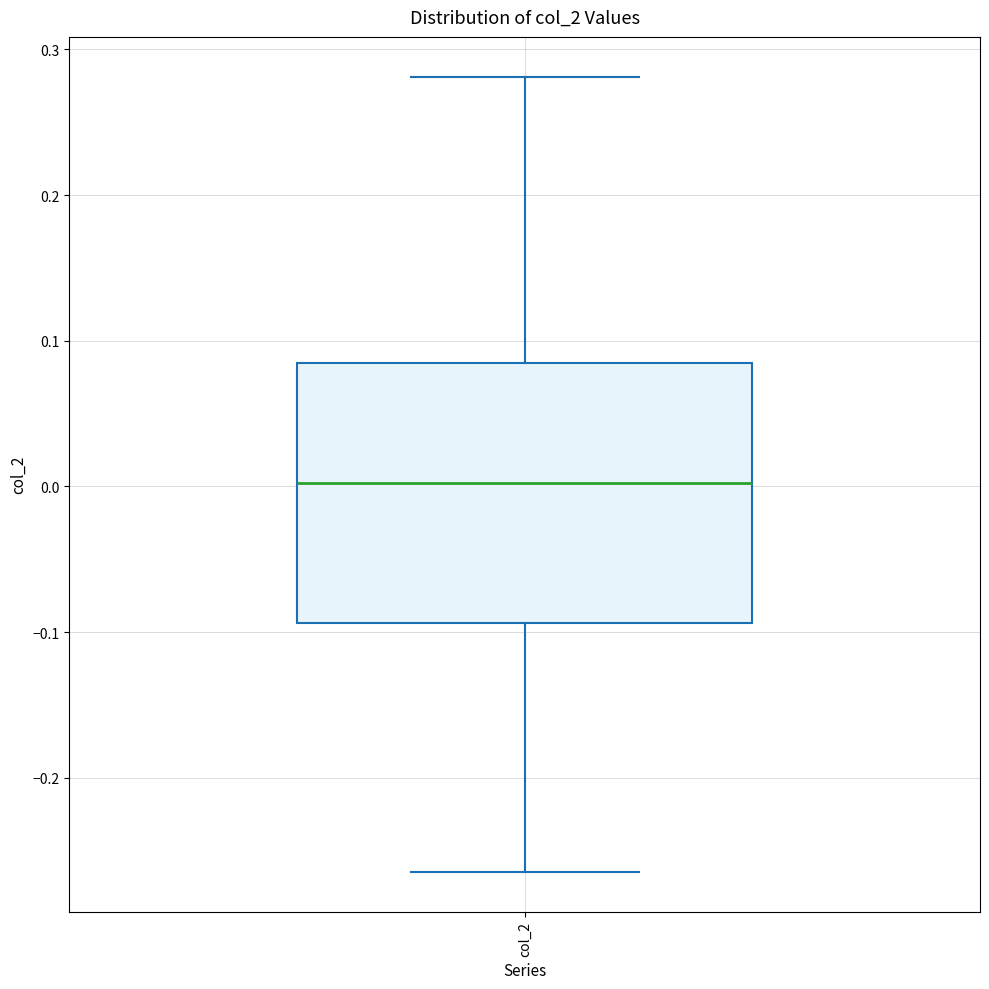

Where is the lower edge of the box for col_2 on the y-axis? The values are not printed on the chart, so give them approximately, as read against the axis.

-0.09